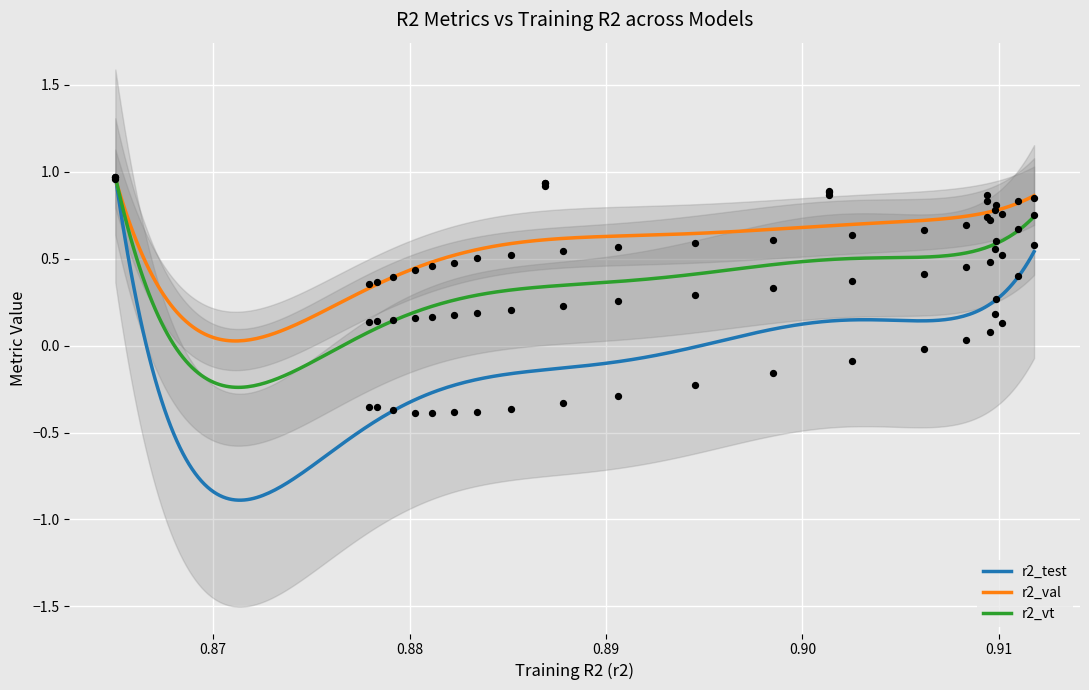

Which series has the widest spread of Y values?

r2_test